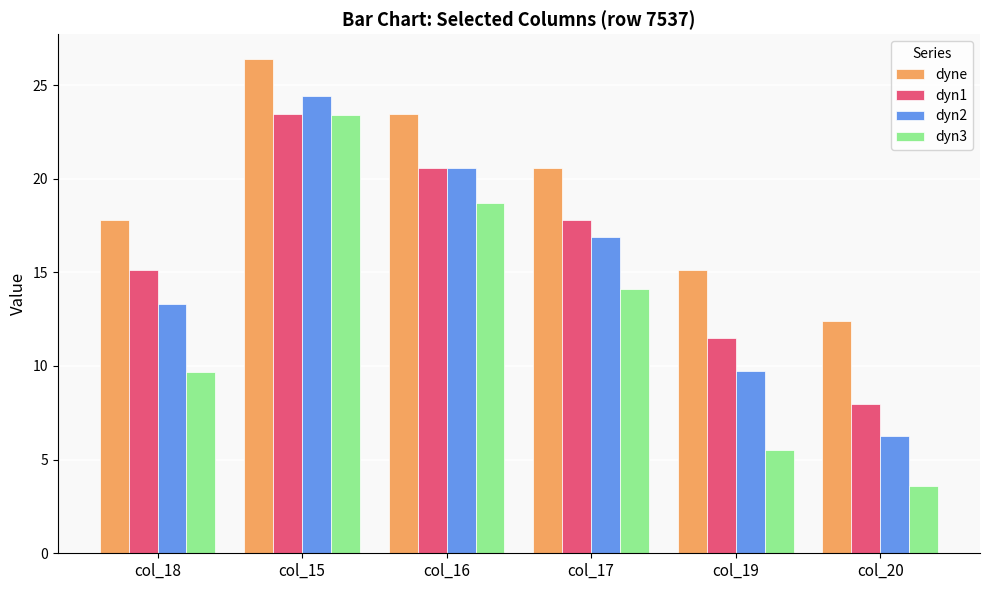

How many bars are there in each group?

4